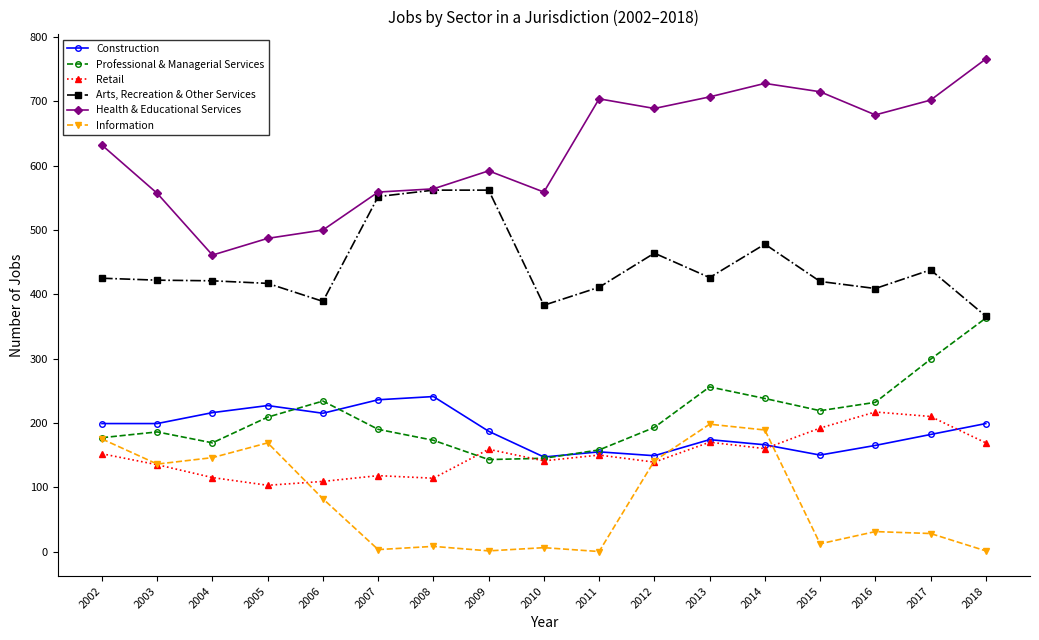

Which category has the highest value in the Health & Educational Services series?

2018